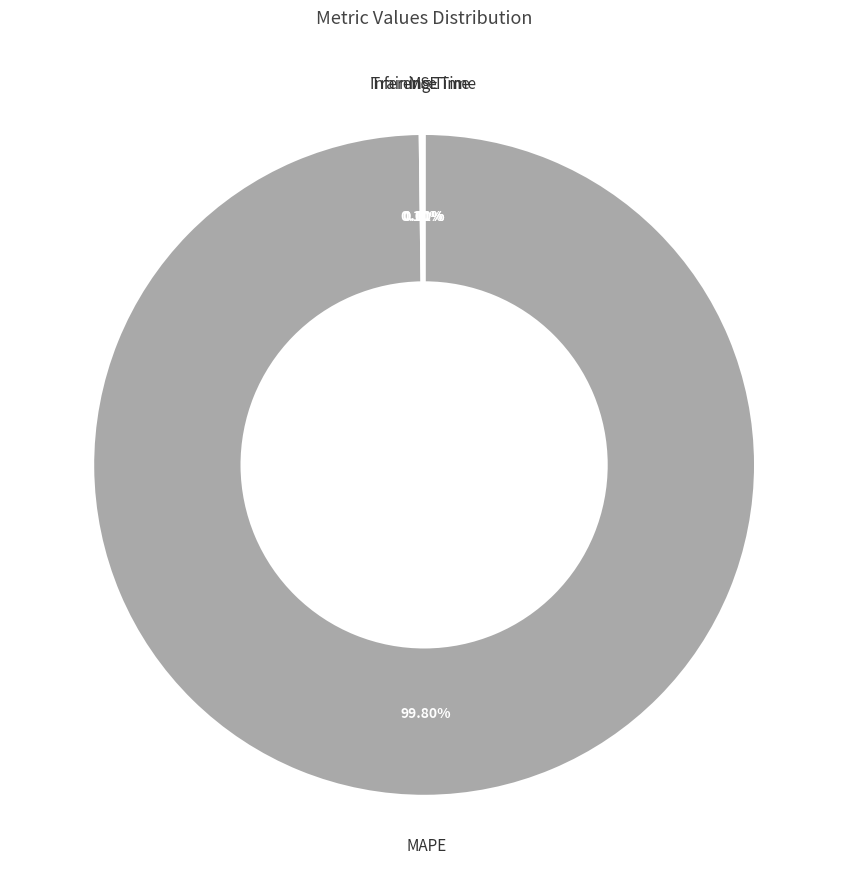

Is there any slice that represents more than half of the pie?

Yes